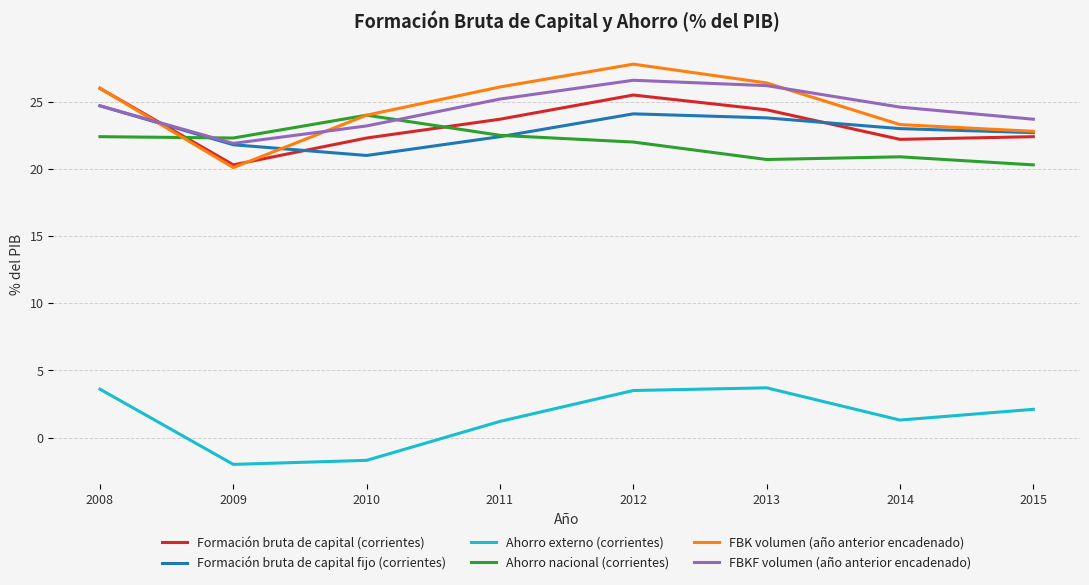

Is it true that FBKF volumen (año anterior encadenado) equals 23.7 at 2015?

True